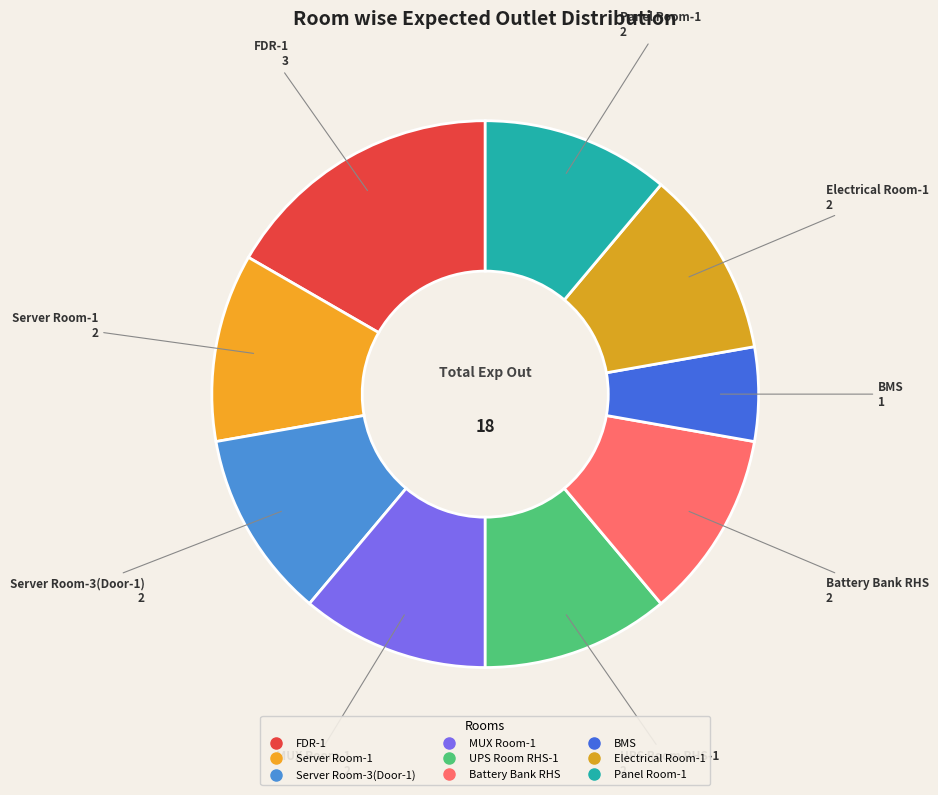

How many segments does this pie chart have?

9